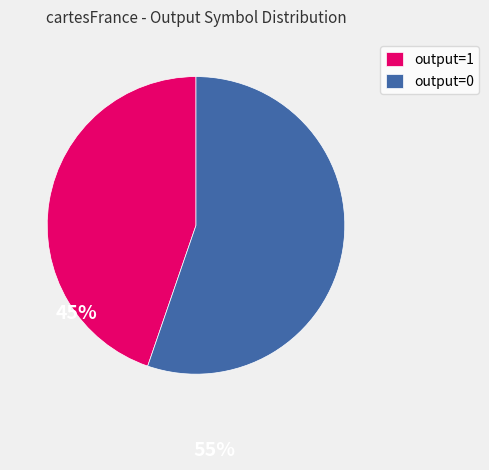

Rank the categories by value from lowest to highest.

output=1, output=0